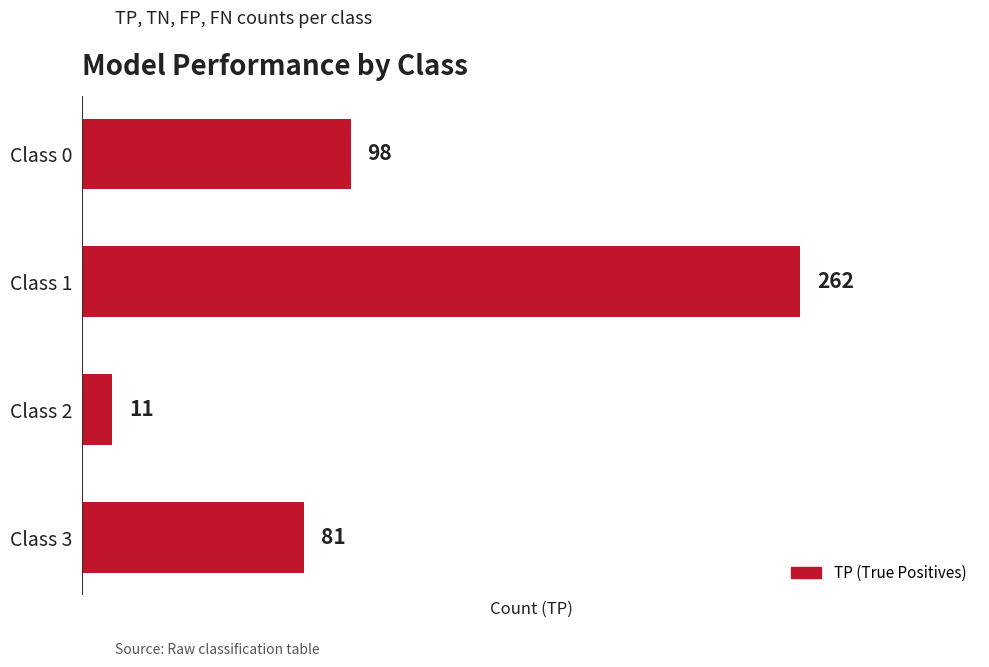

What is the value of the 2nd bar from the top?

262